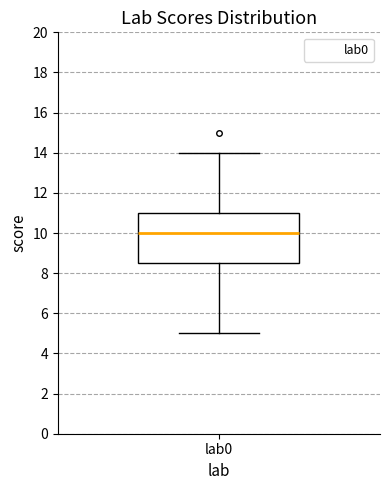

Transcribe this box plot: give where the median line is, the range the box spans, and where the two whiskers end, as read against the y-axis. The values are not printed on the chart, so give them approximately, as read against the axis.

median 10.0, box 8.6 to 11.0, whiskers 5.0 to 14.0